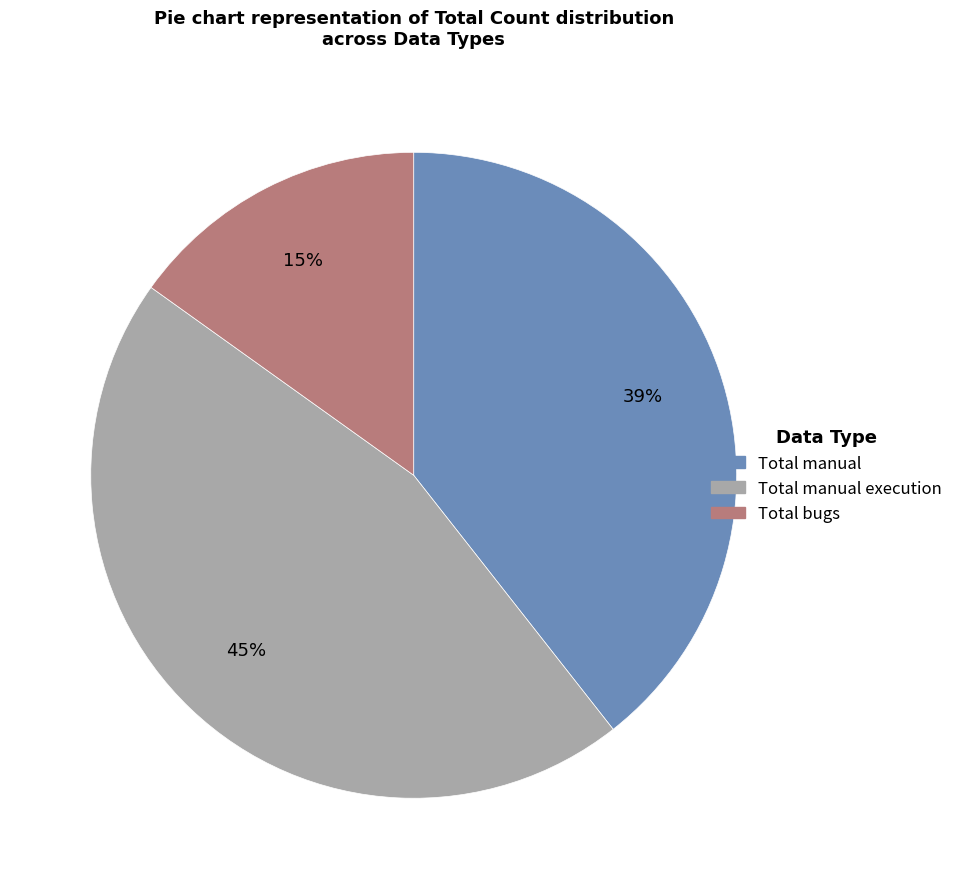

Does any single category account for the majority?

No